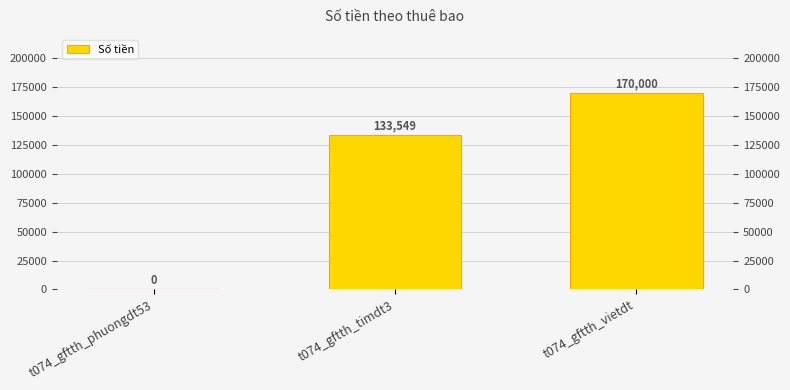

Reading left to right, extract all data points from this chart.

t074_gftth_phuongdt53=0	t074_gftth_timdt3=133549	t074_gftth_vietdt=170000